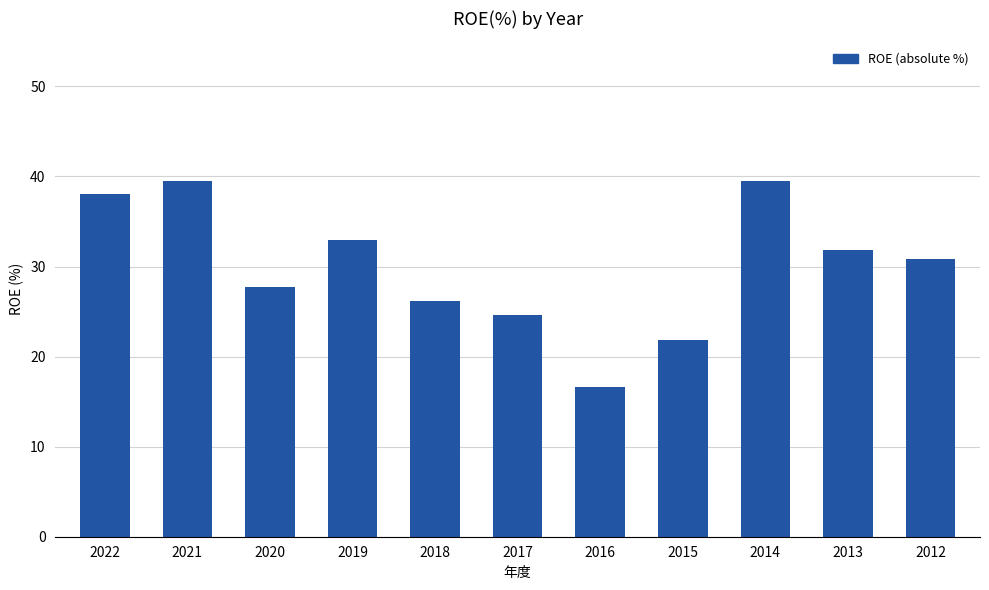

True or false: the data shows 50.4 at 2019.

False